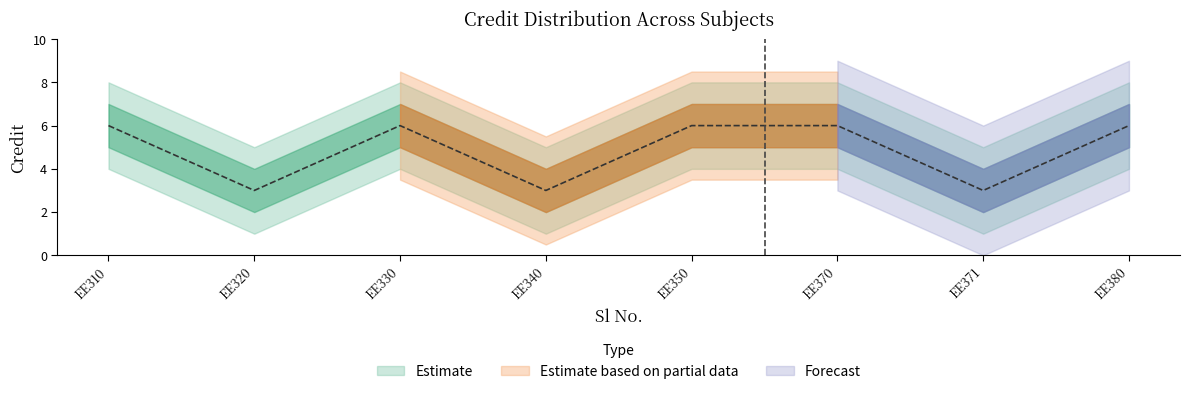

What is the sum of the Forecast values at 2 and 4?

8